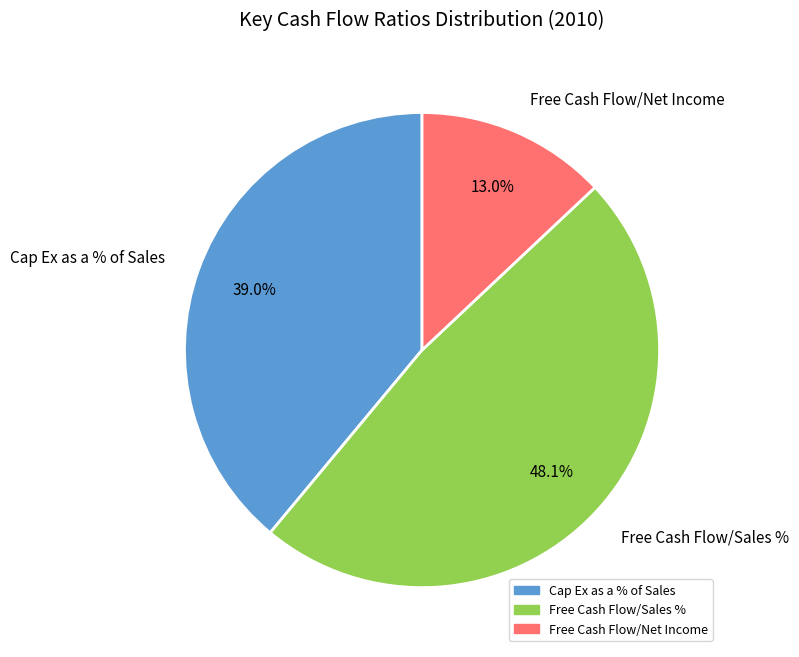

The Free Cash Flow/Net Income slice represents 2% of the pie. True or false?

False